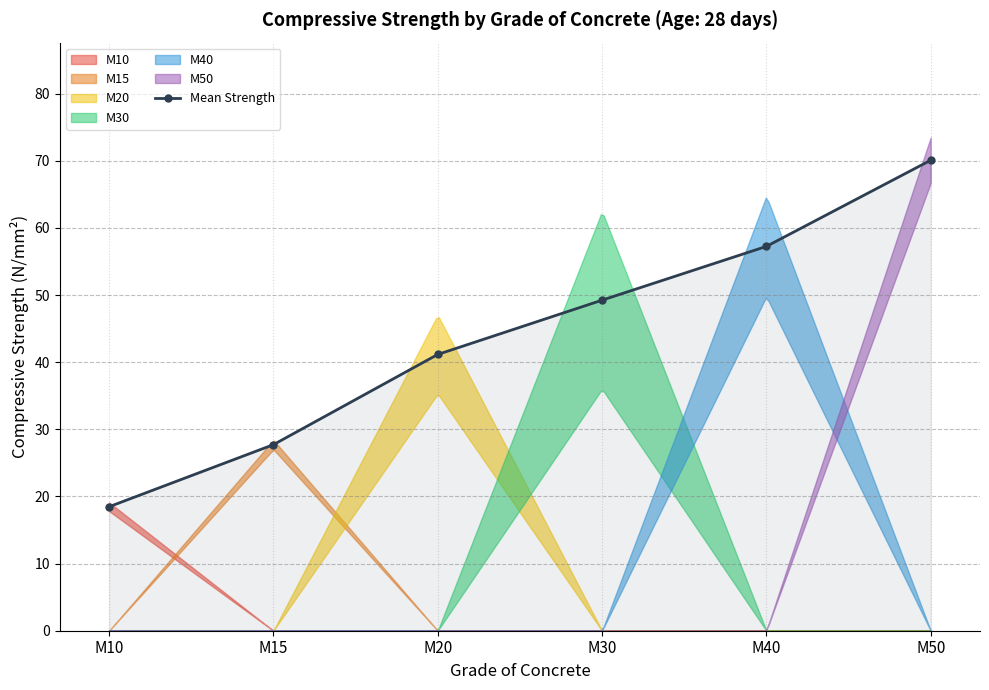

At which label is the value closest to 44?

M20